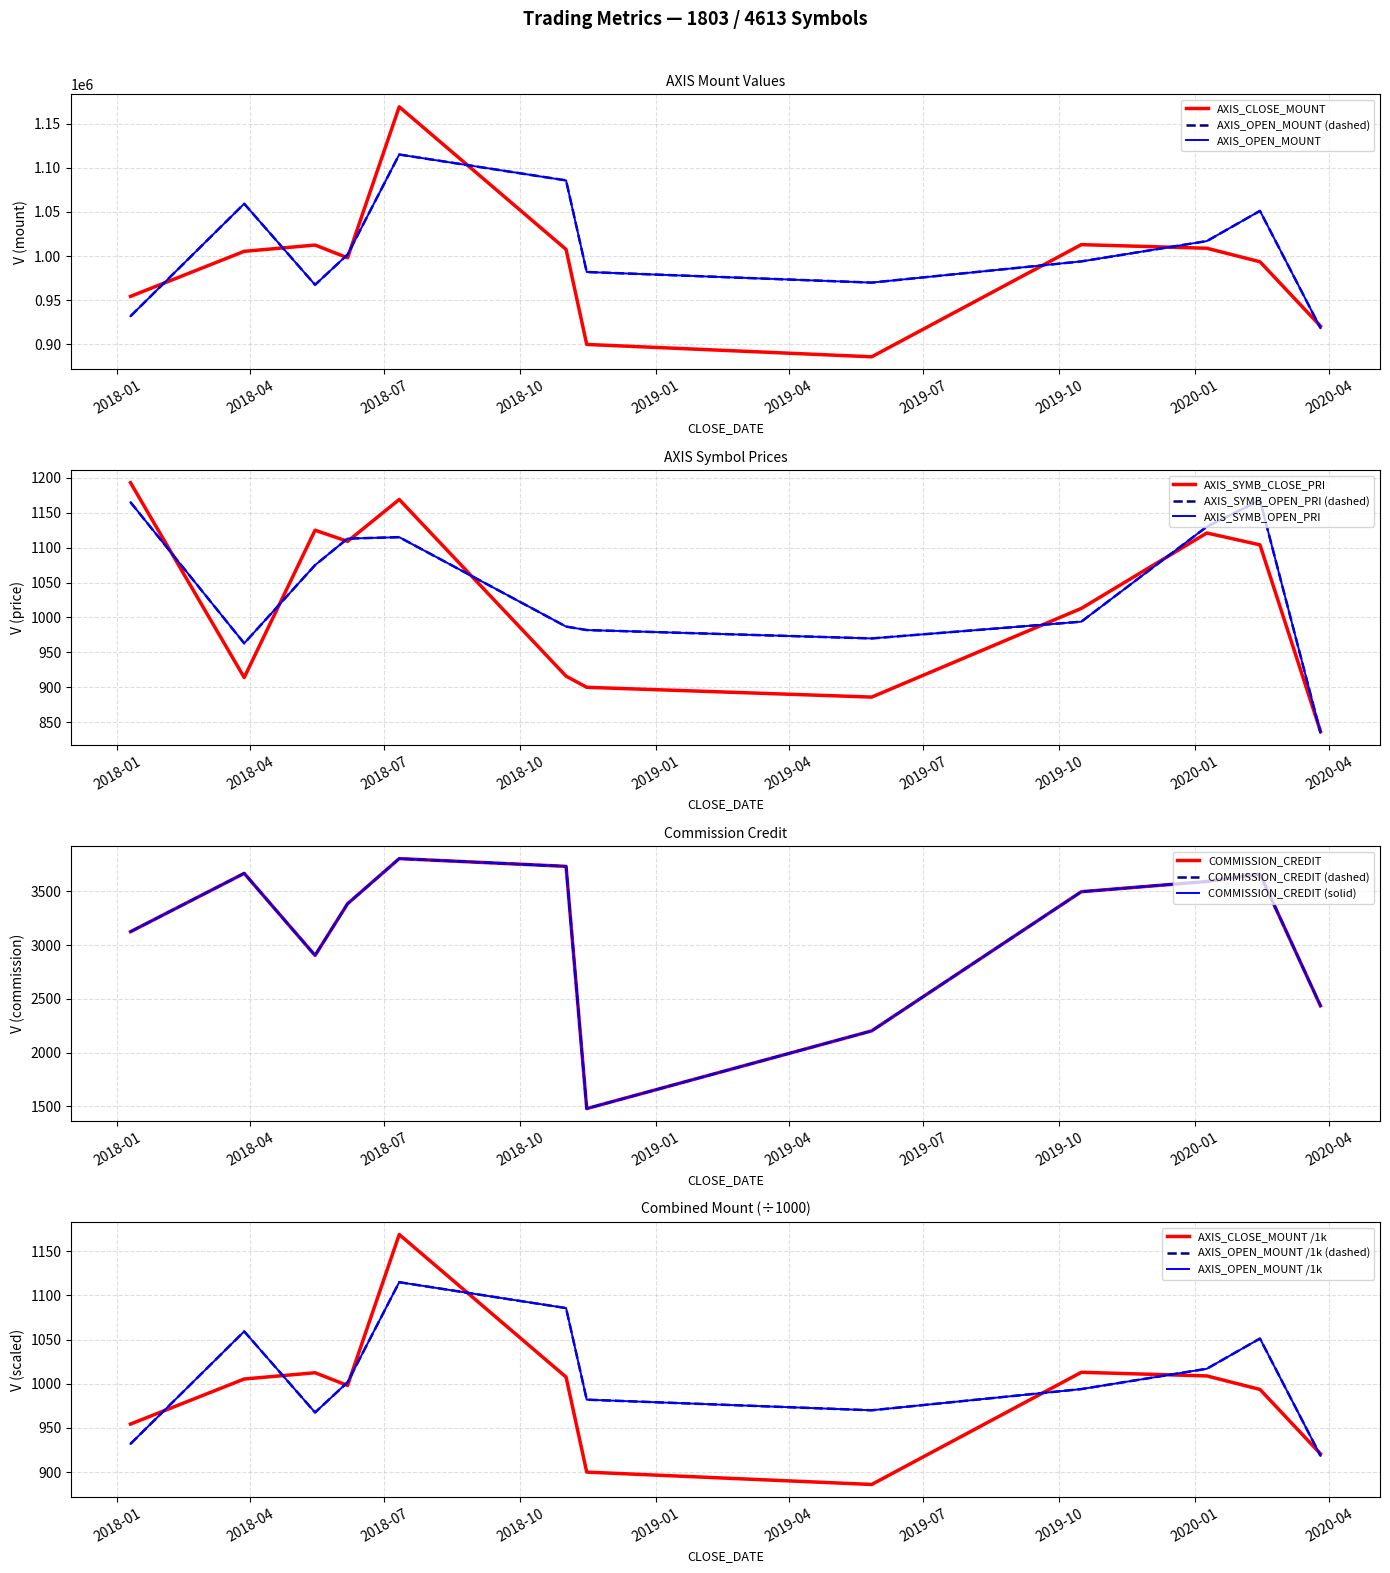

How many interior local valleys does the AXIS_OPEN_MOUNT series have?

2